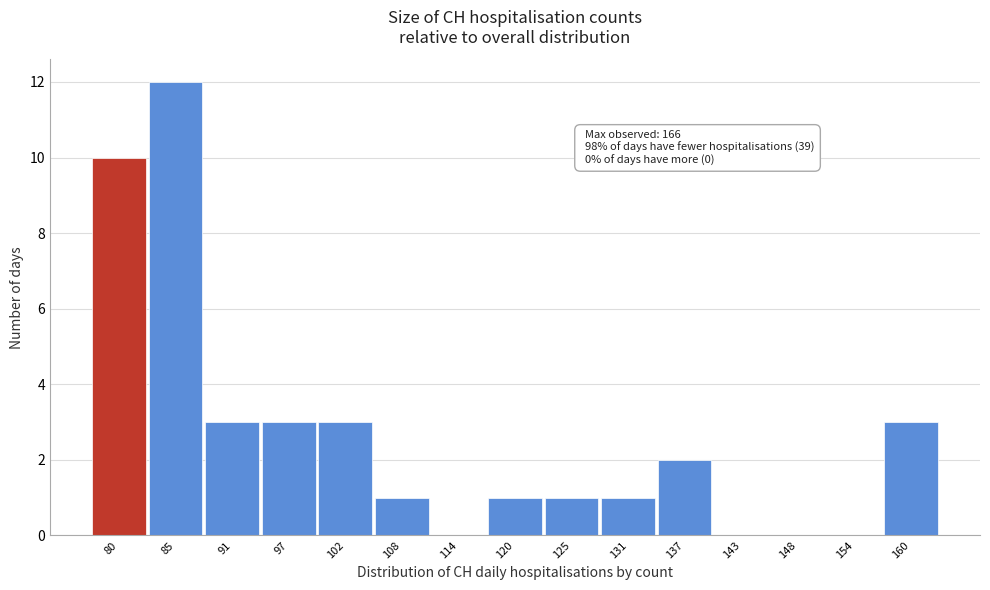

Reading right to left, transcribe all the data shown in this chart.

160=3	154=0	148=0	143=0	137=2	131=1	125=1	120=1	114=0	108=1	102=3	97=3	91=3	85=12	80=10